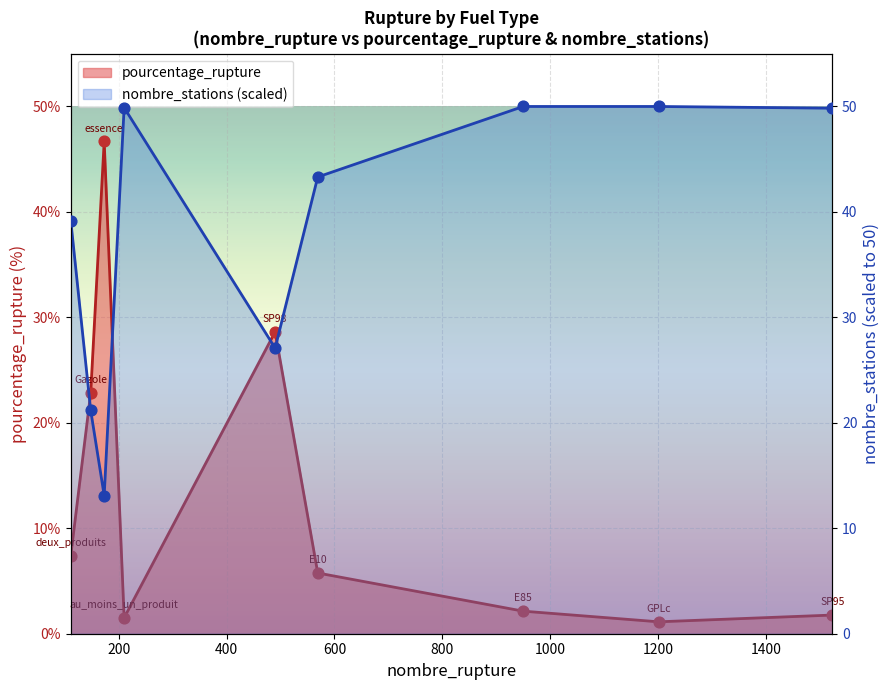

At how many categories does at least one series exceed 2?

9